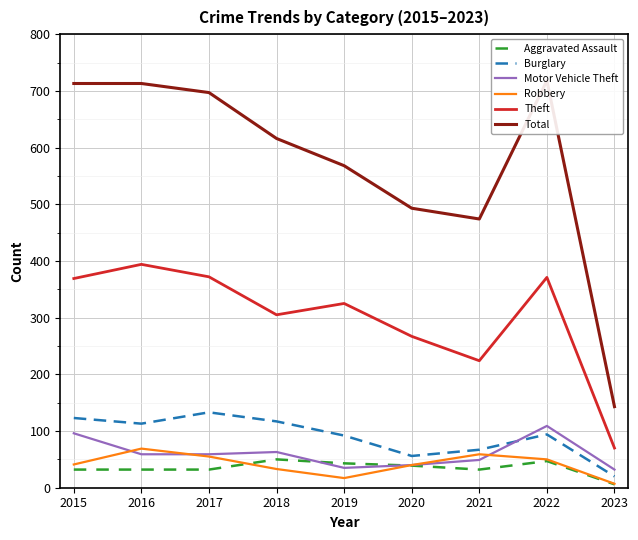

Which series changed the most between 2017 and 2019?

Total